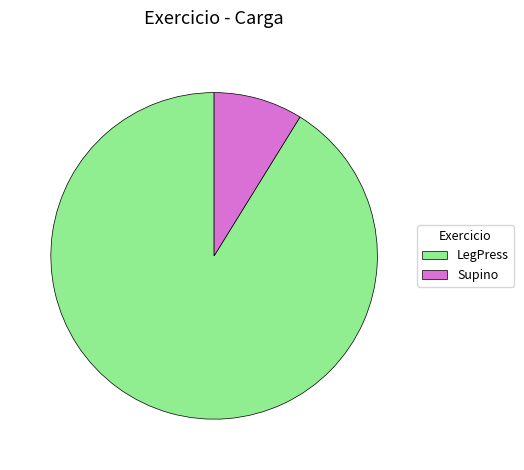

Between Supino and LegPress, which is larger?

LegPress